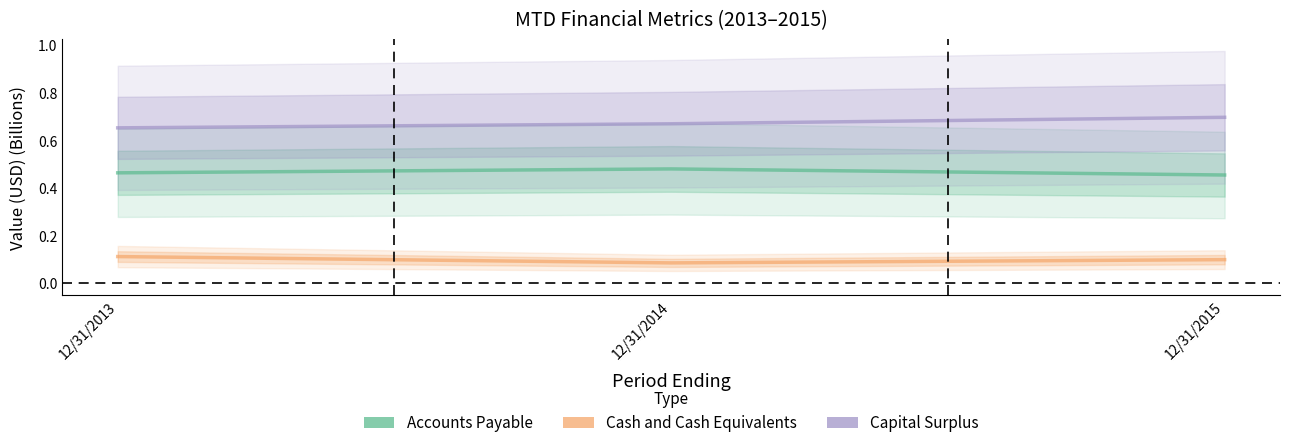

Is this an area chart (filled region under the line)?

No